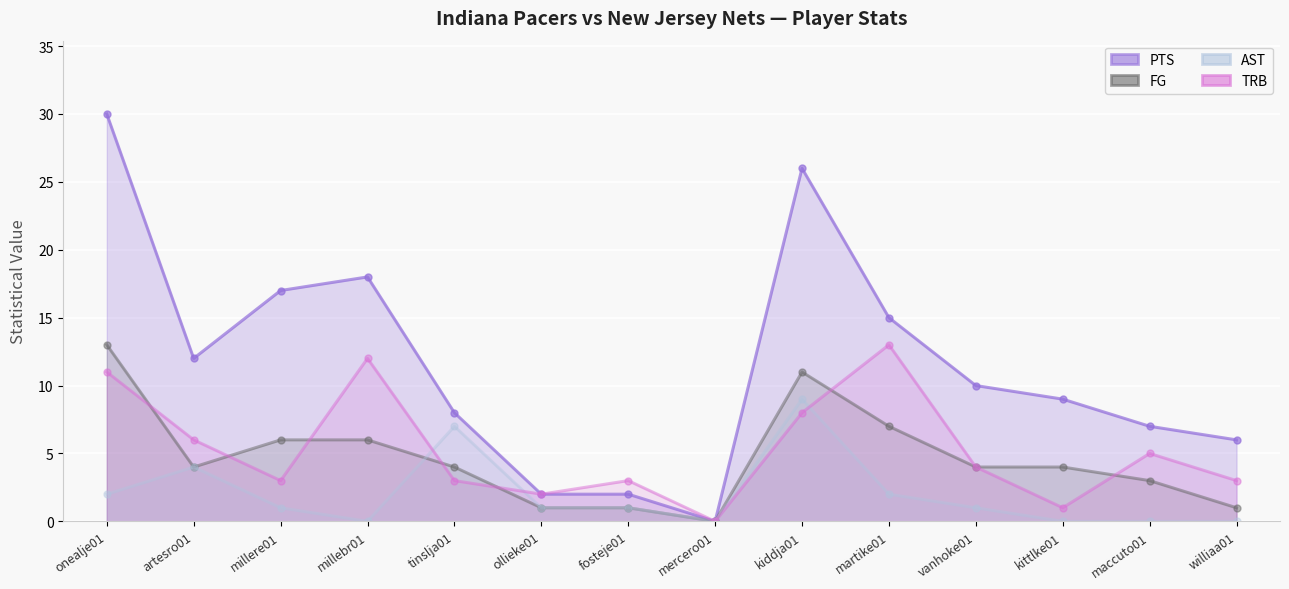

What is the total value across all series at vanhoke01?

19